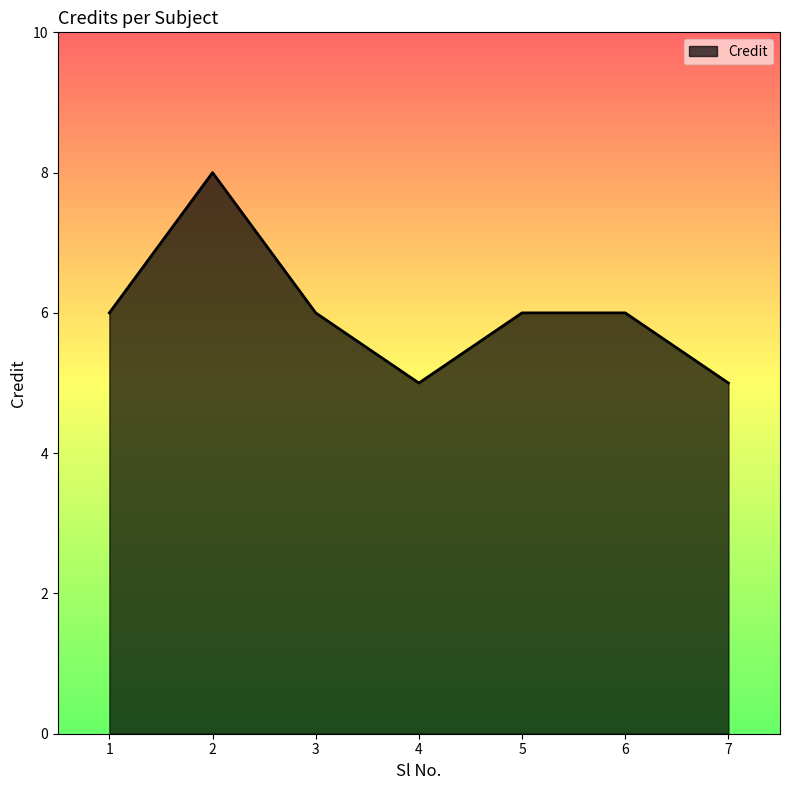

What is the approximate value at 3?

6